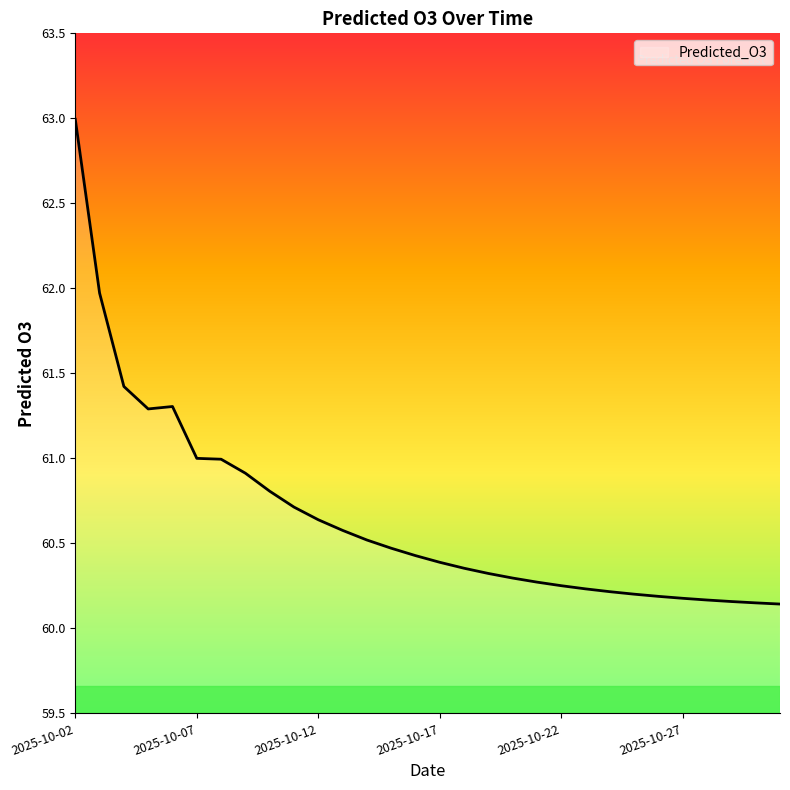

What is the difference between the maximum and minimum values?

2.9